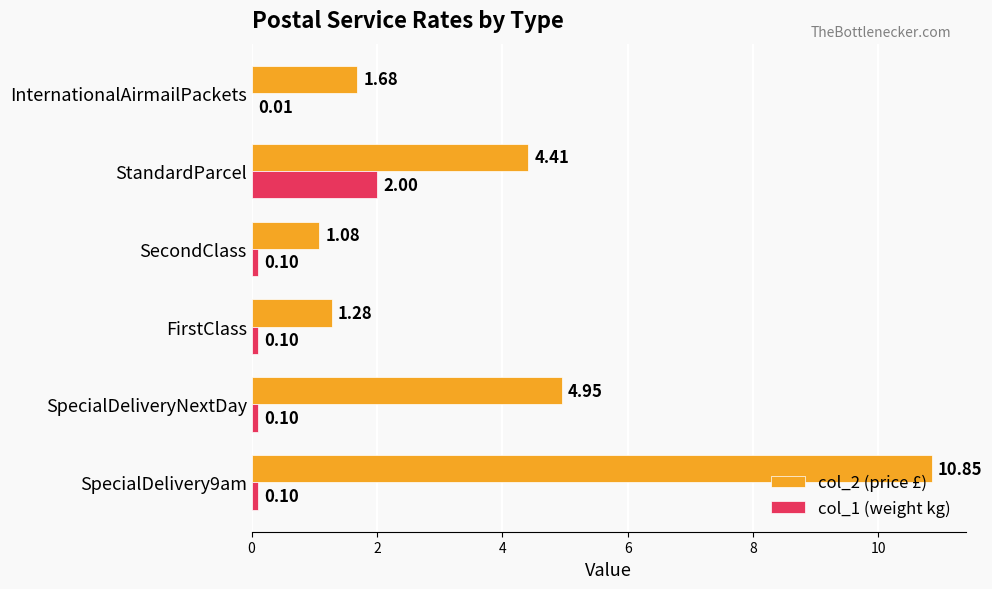

Which series has the largest total across all categories?

col_2 (price £)